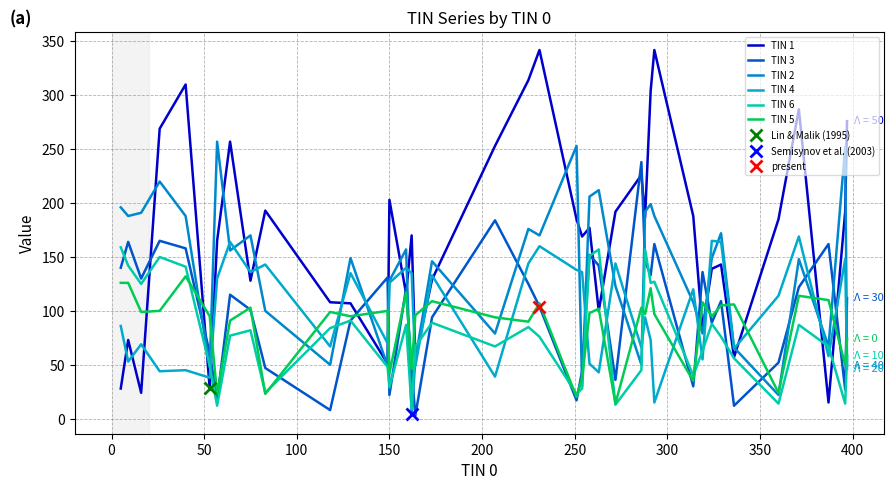

What is the minimum value for TIN 5?

14